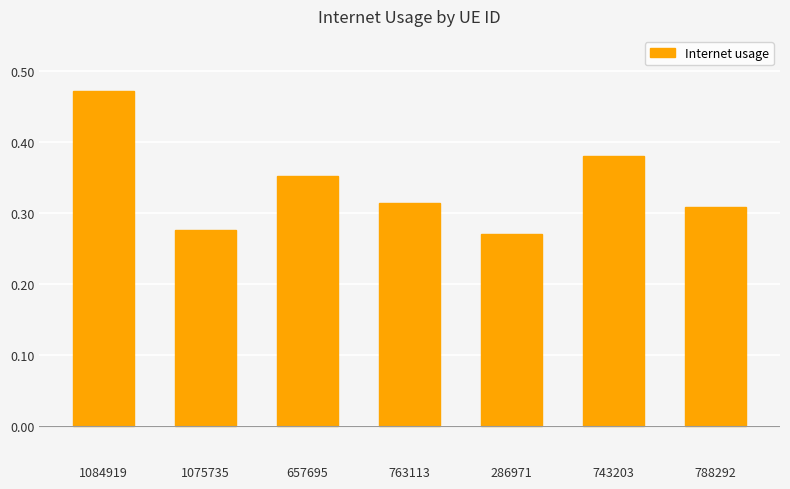

What is the difference between the maximum and minimum values?

0.2